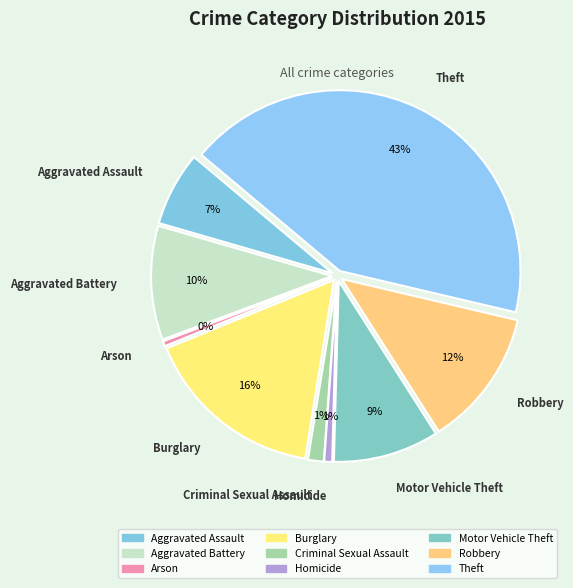

Combined, what portion of the pie is Homicide and Robbery?

13.0%